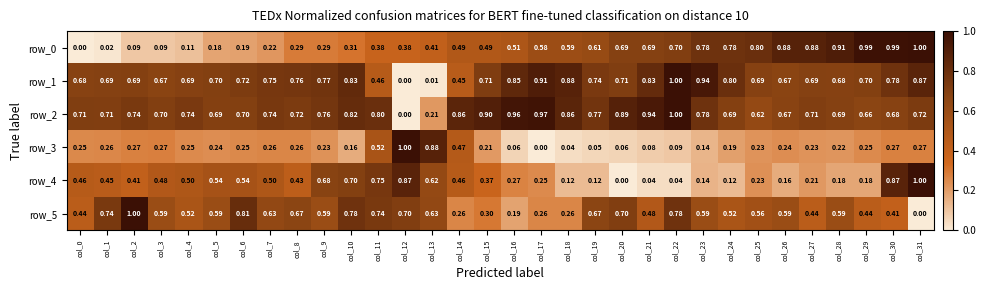

Is the value of row_5 at col_5 greater than the value of row_1 at col_10?

No